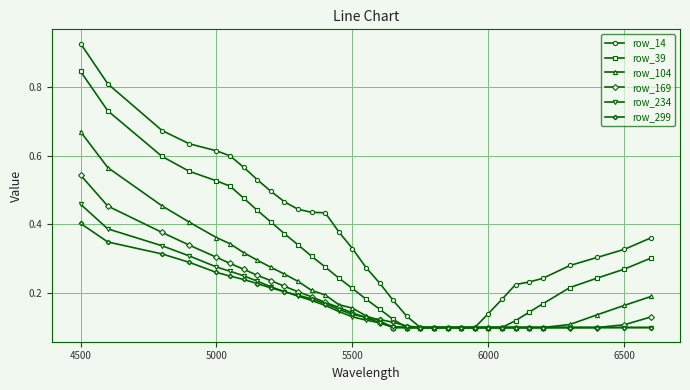

How many row_104 values are between 0 and 1?

33